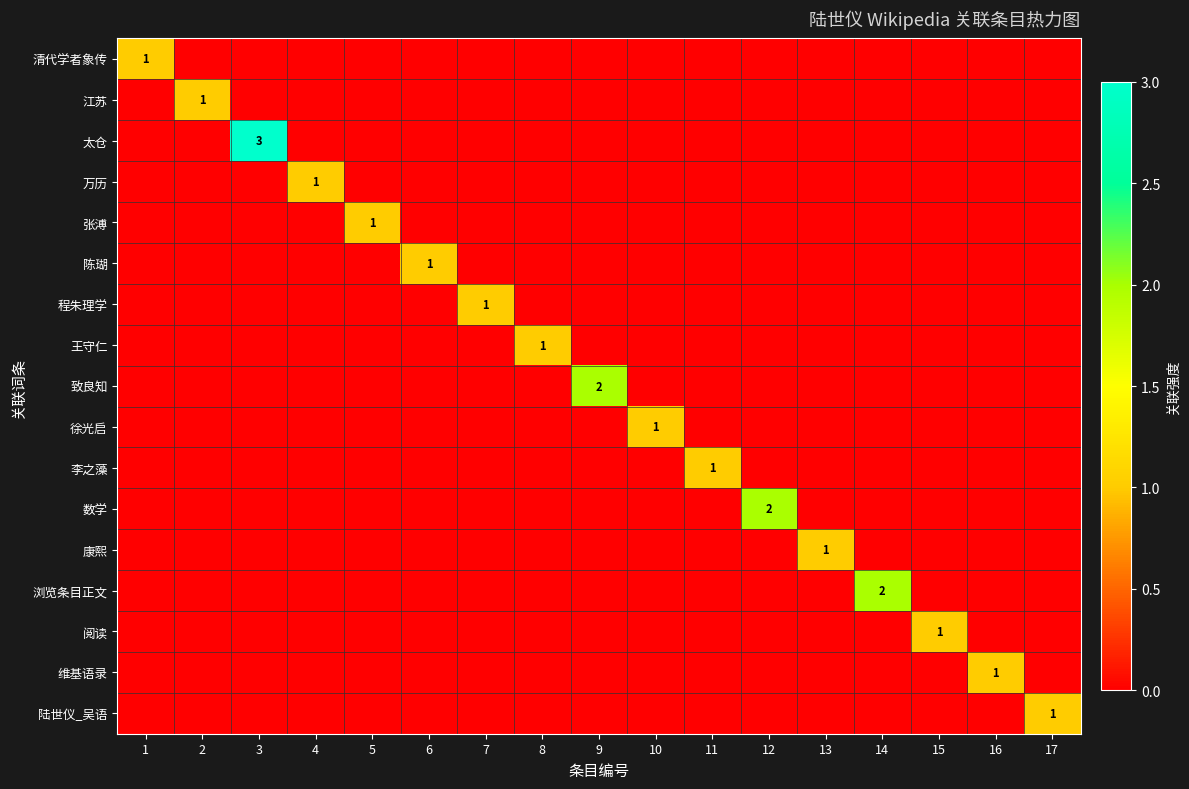

True or false: 万历 has a value of 1 at 4.

True